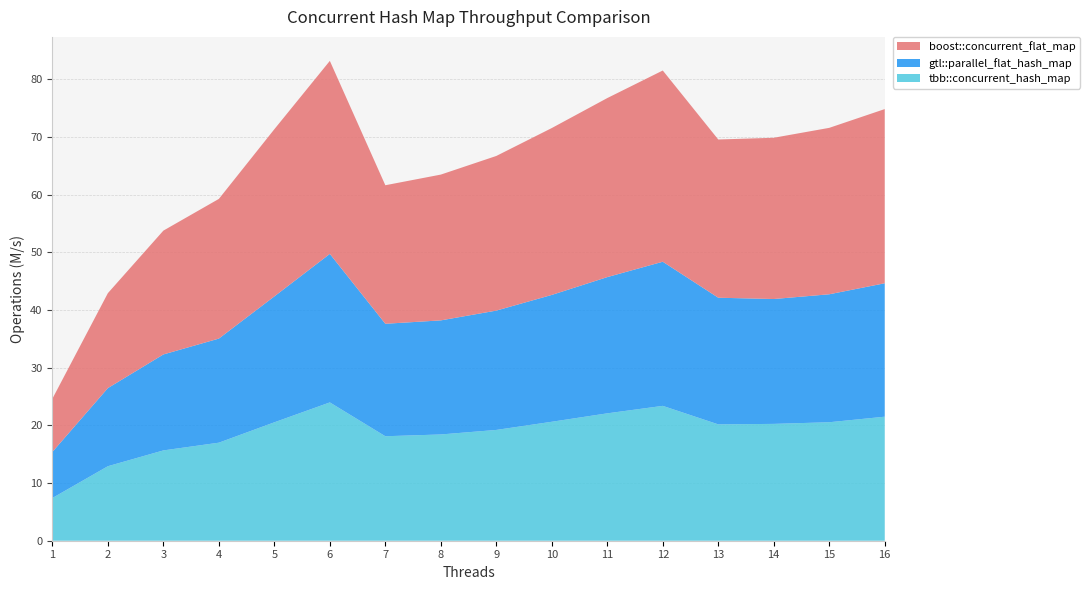

Reading right to left, list all the values displayed in this chart.

tbb::concurrent_hash_map: 21.5	20.5	20.3	20.2	23.4	22.1	20.6	19.2	18.4	18.1	24.0	20.5	17.0	15.7	12.9	7.4
gtl::parallel_flat_hash_map: 23.1	22.2	21.7	22.0	25.0	23.6	22.0	20.7	19.8	19.5	25.8	21.8	18.1	16.6	13.5	8.0
boost::concurrent_flat_map: 30.2	28.9	28.0	27.4	33.2	31.0	28.9	26.8	25.3	24.0	33.5	29.0	24.2	21.5	16.5	9.2